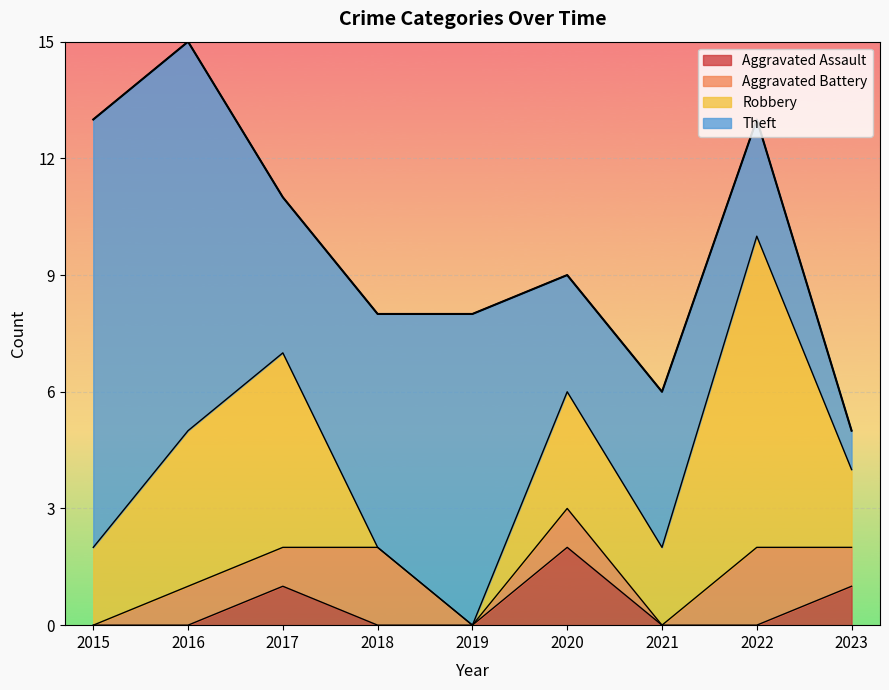

What is the greatest value displayed?

11